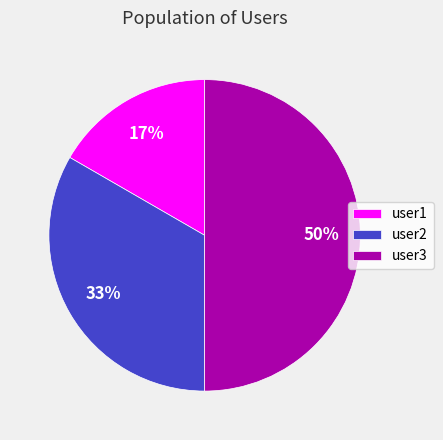

What percentage is the user3 slice, to the nearest percent?

50%